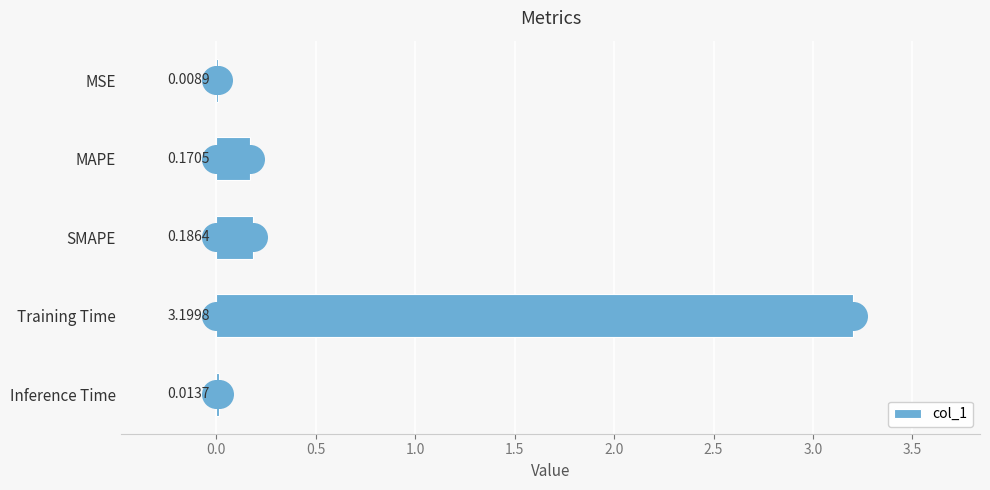

Where is the data nearest to the value 1?

SMAPE